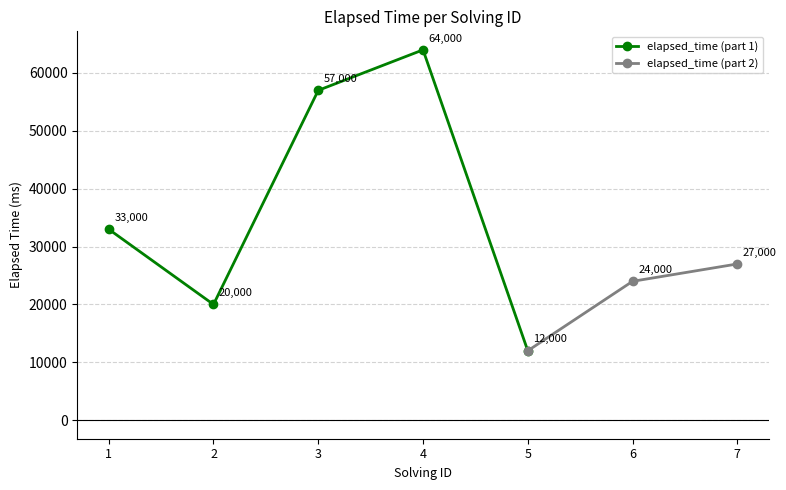

Approximately how many times larger is the value at 3 compared to 5?

4.8